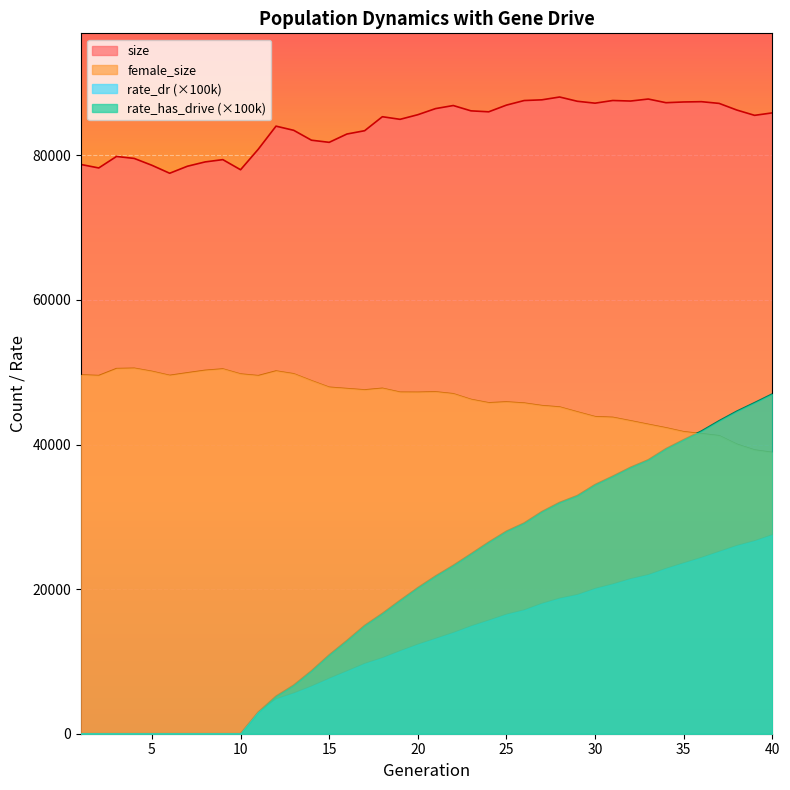

Which has a higher value, 19 or 11?

19